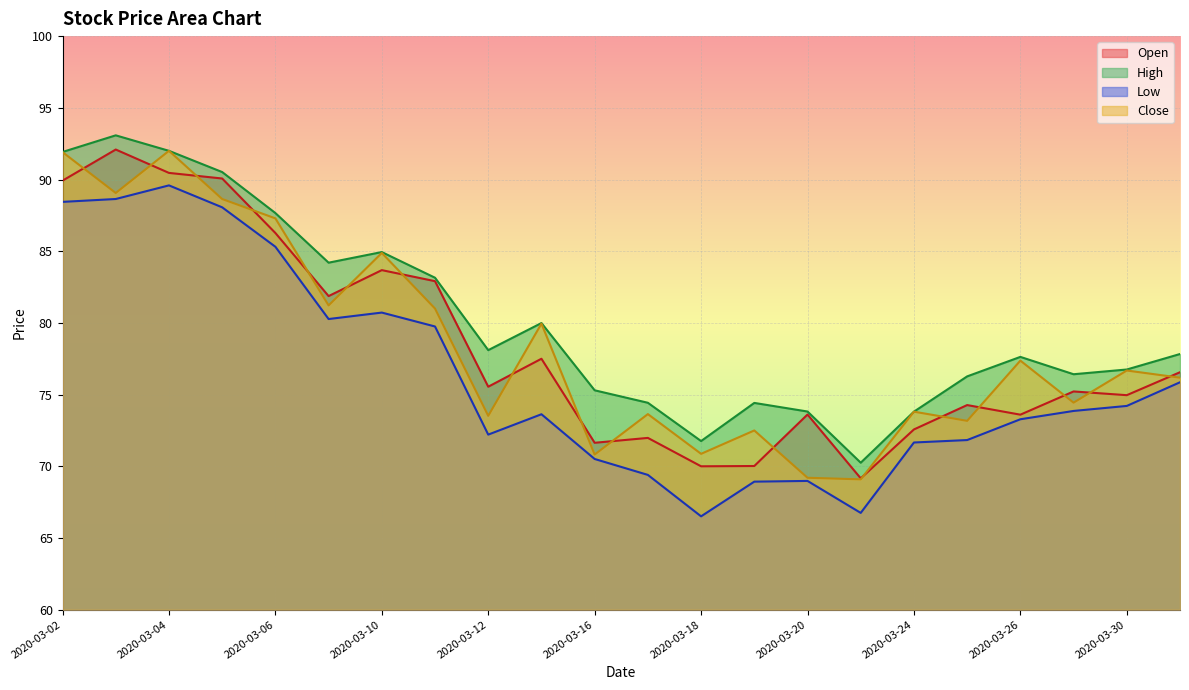

Where is the first local minimum for Close?

2020-03-03